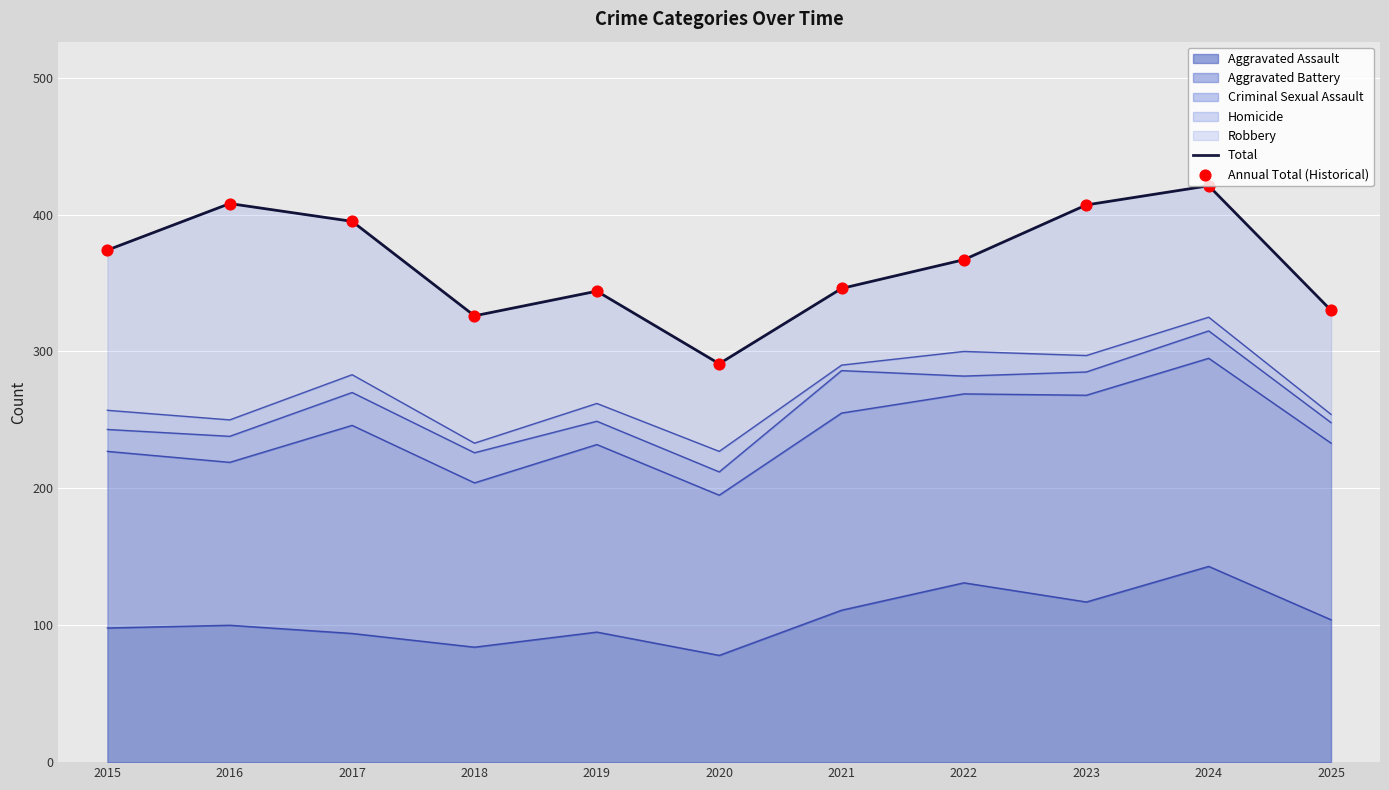

At which category is the sum across all series the highest?

2024